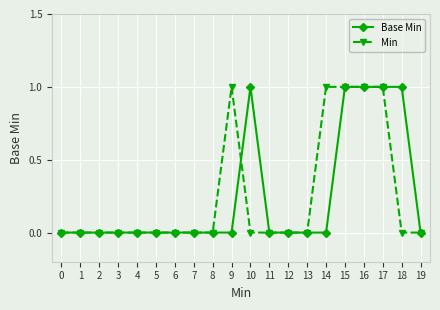

What is the maximum value shown in the chart?

1